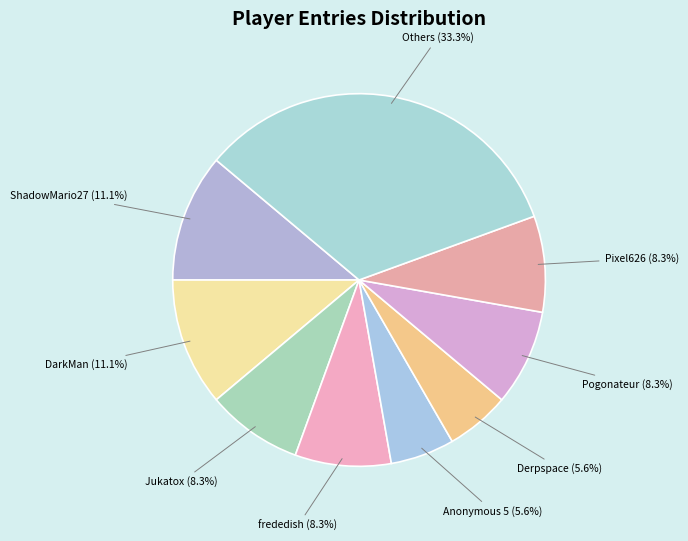

Is there a majority slice in this chart?

No